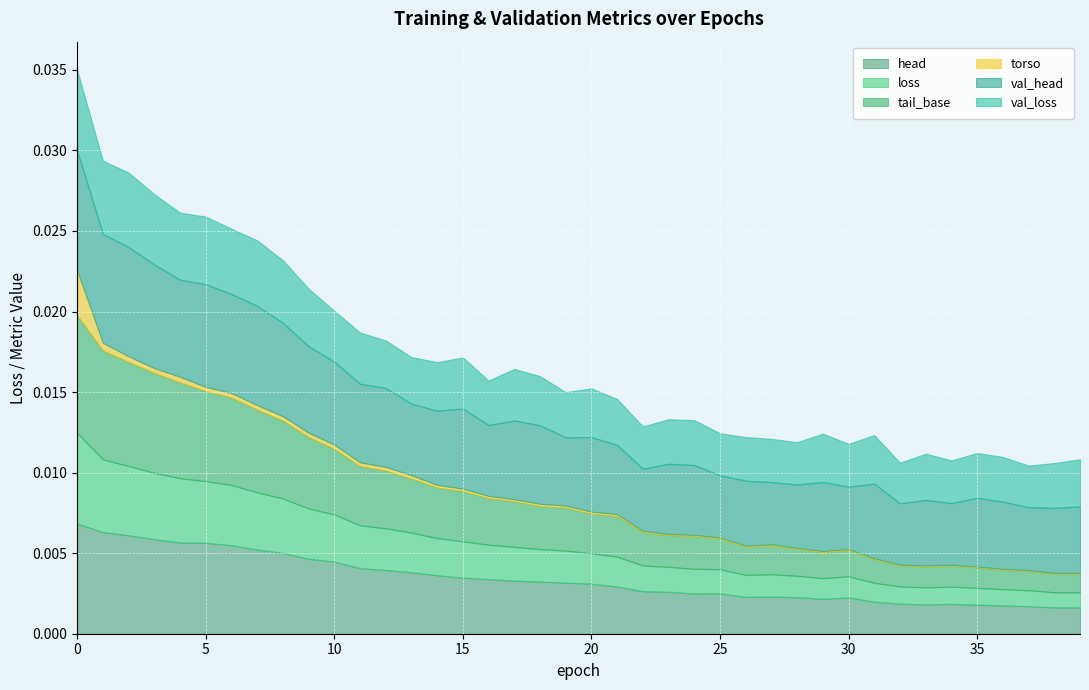

The tail_base series shows 0.0 at 18. True or false?

True